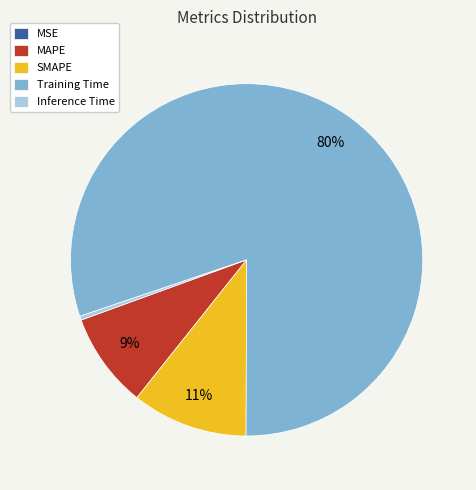

Is Training Time the majority of the pie?

Yes